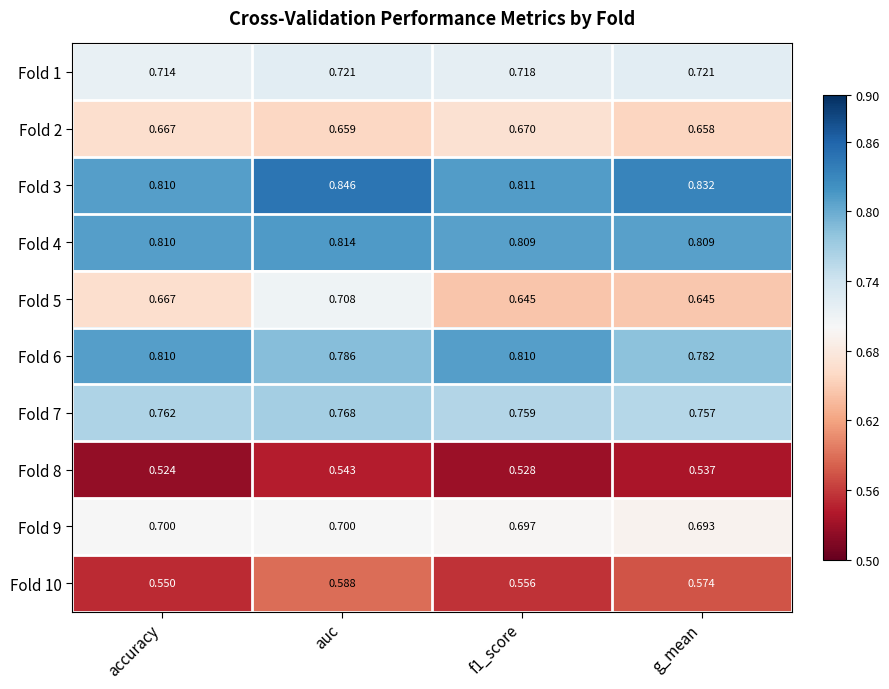

Which category has the highest value in the Fold 8 series?

auc